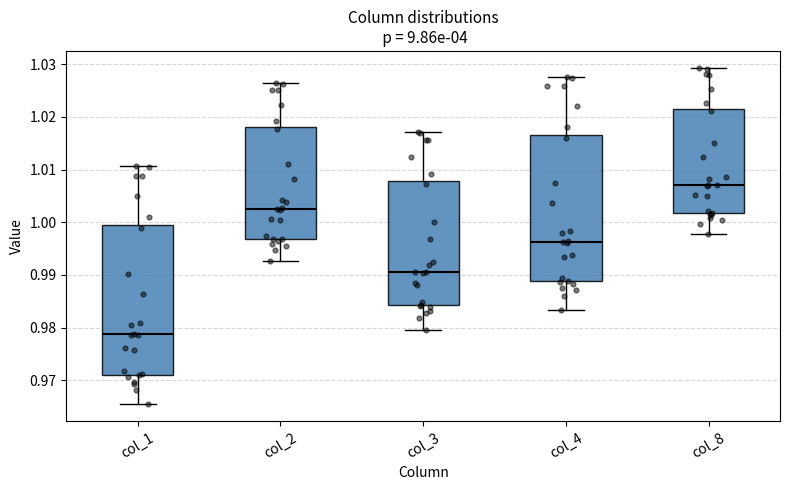

Where does the lower whisker of the box for col_2 end on the y-axis? The values are not printed on the chart, so give them approximately, as read against the axis.

0.993